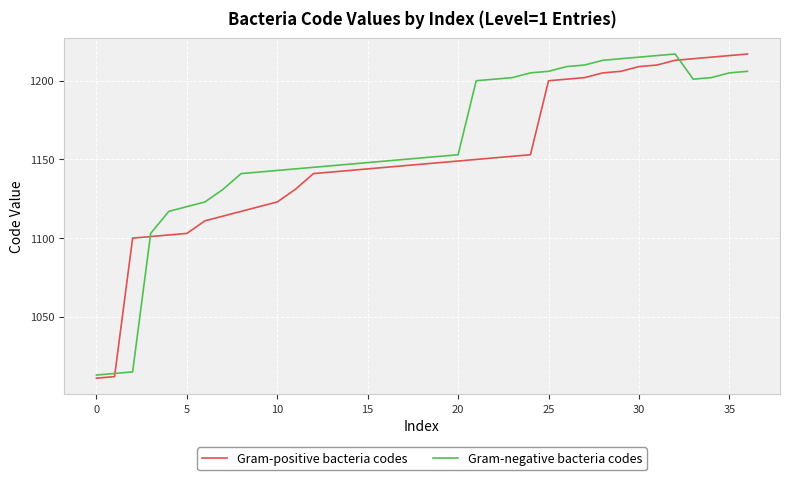

What is the smallest value displayed?

1011